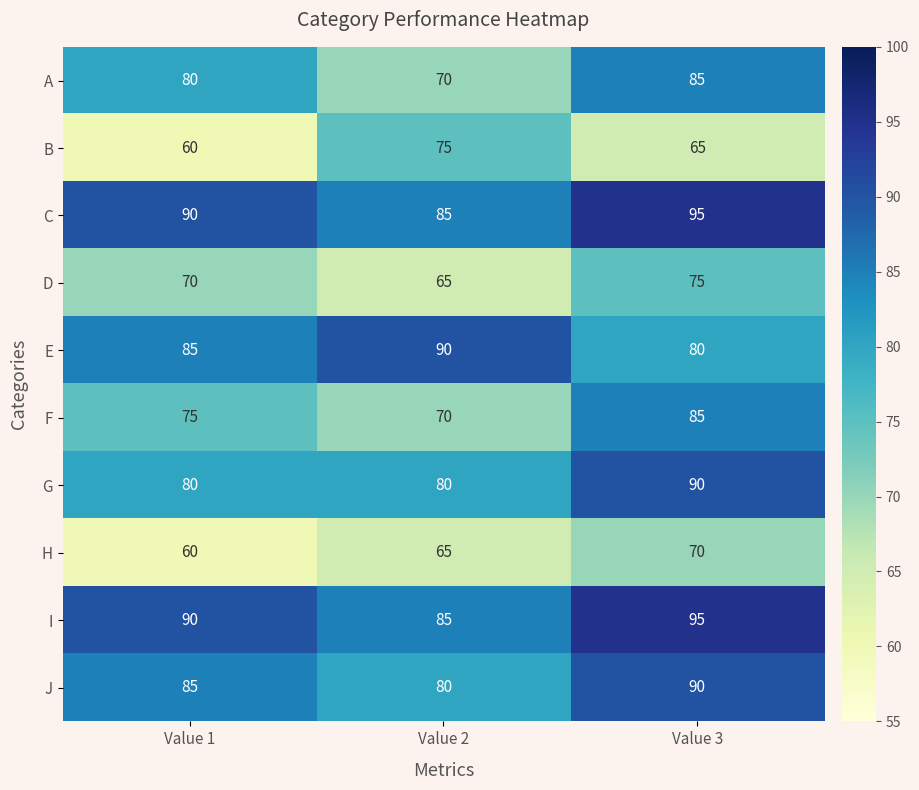

Reading left to right, extract all data points from this chart.

A: 80	70	85
B: 60	75	65
C: 90	85	95
D: 70	65	75
E: 85	90	80
F: 75	70	85
G: 80	80	90
H: 60	65	70
I: 90	85	95
J: 85	80	90